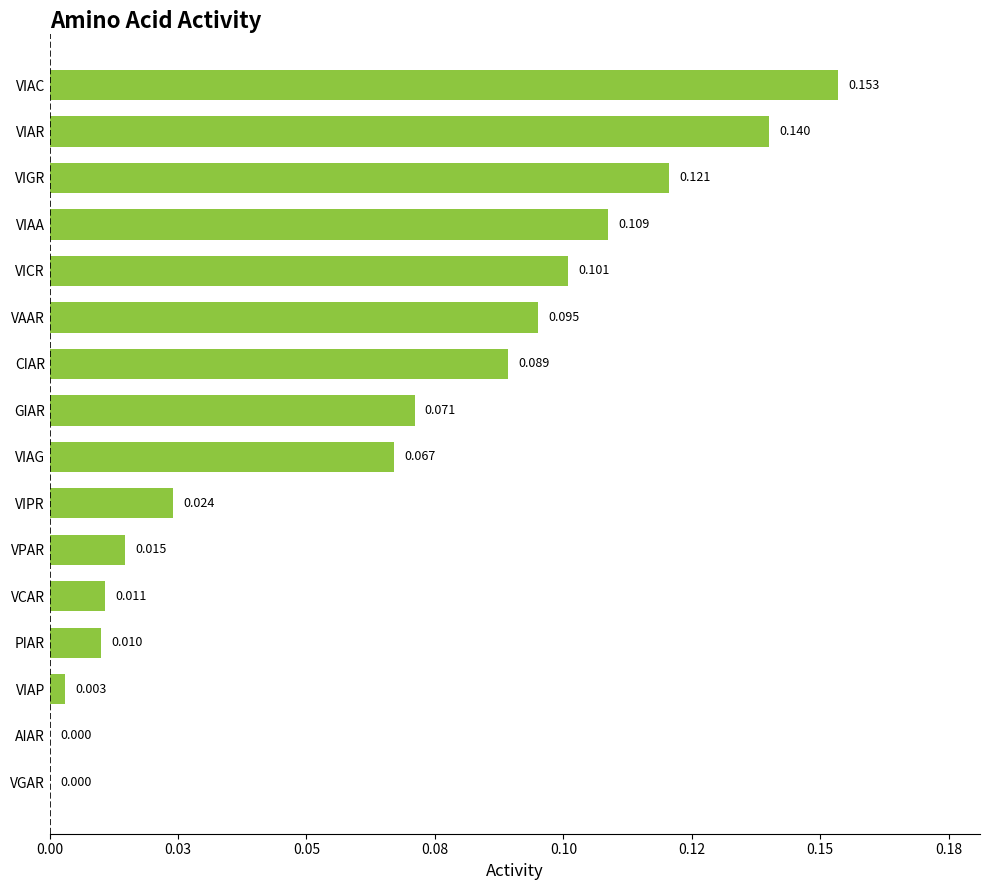

What is the difference between the maximum and minimum values?

0.2